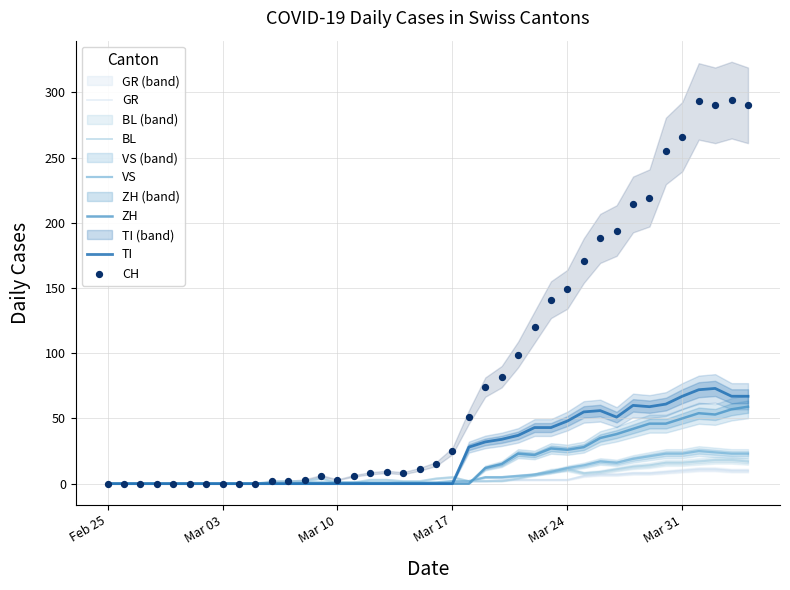

The value of ZH at Mar 03 is -38. True or false?

False